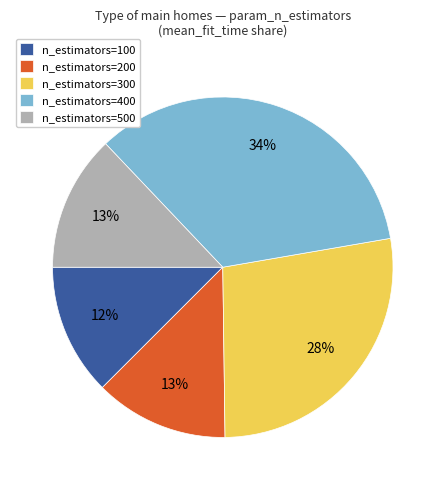

The n_estimators=500 slice represents 13% of the pie. True or false?

True